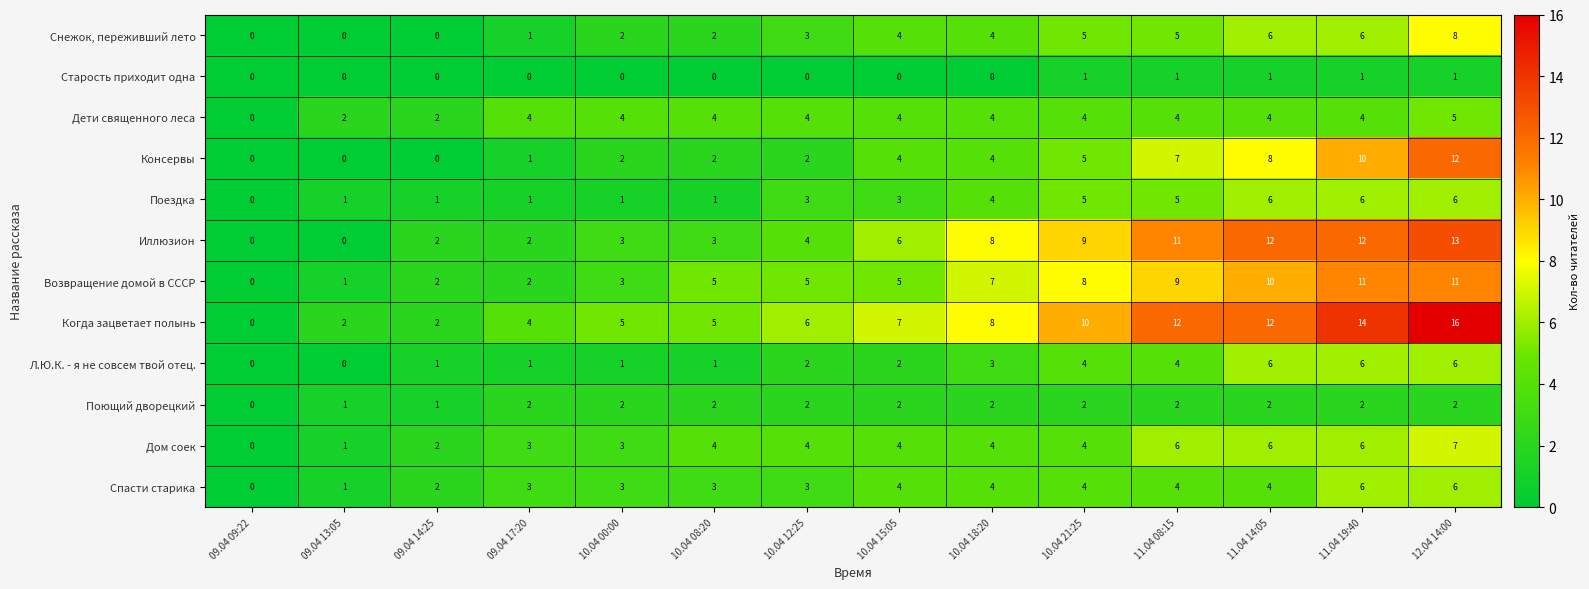

The value of Дети священного леса at 10.04 00:00 is 1. True or false?

False